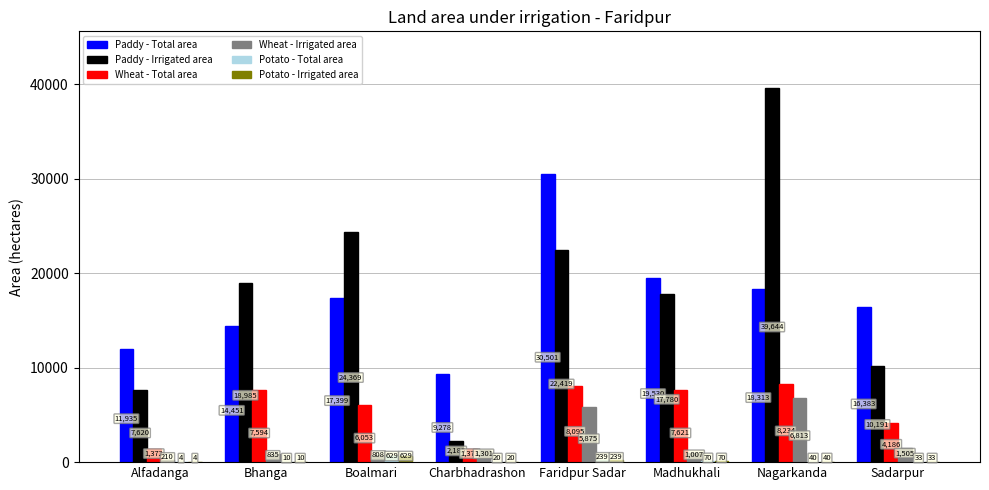

Which series changed the most between Boalmari and Faridpur Sadar?

Paddy - Total area